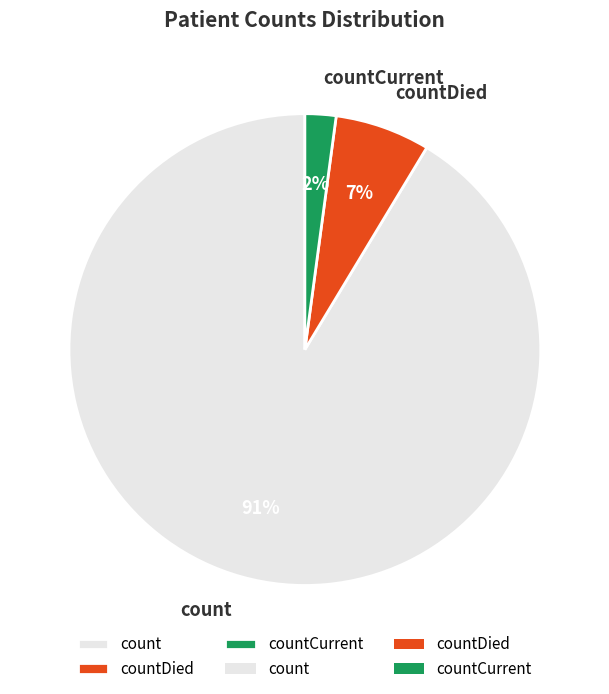

To the nearest percent, what percentage of the pie is count?

91%